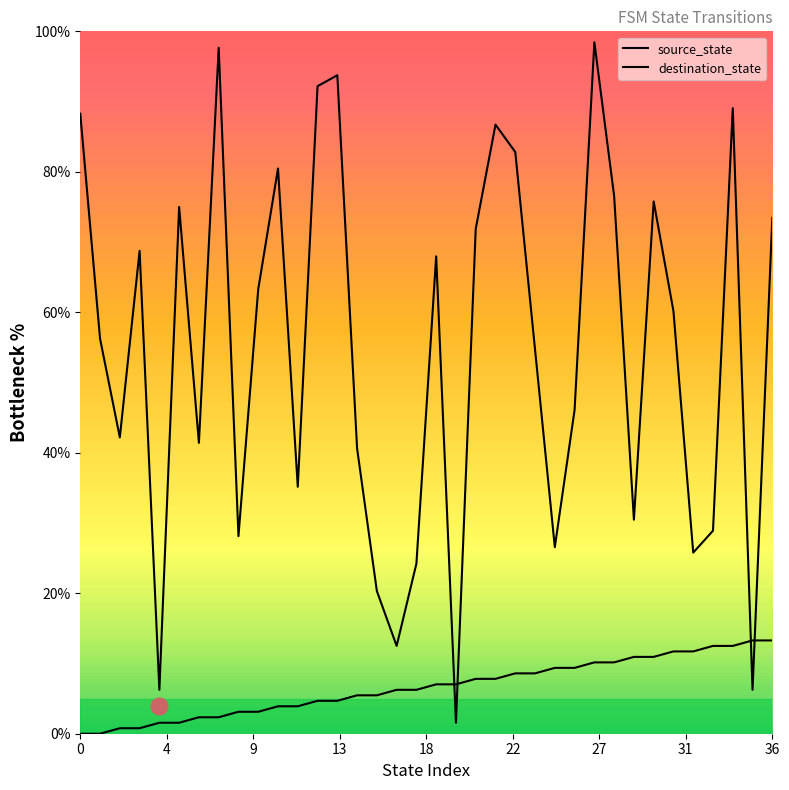

True or false: destination_state has a value of 12.3 at 32.

False